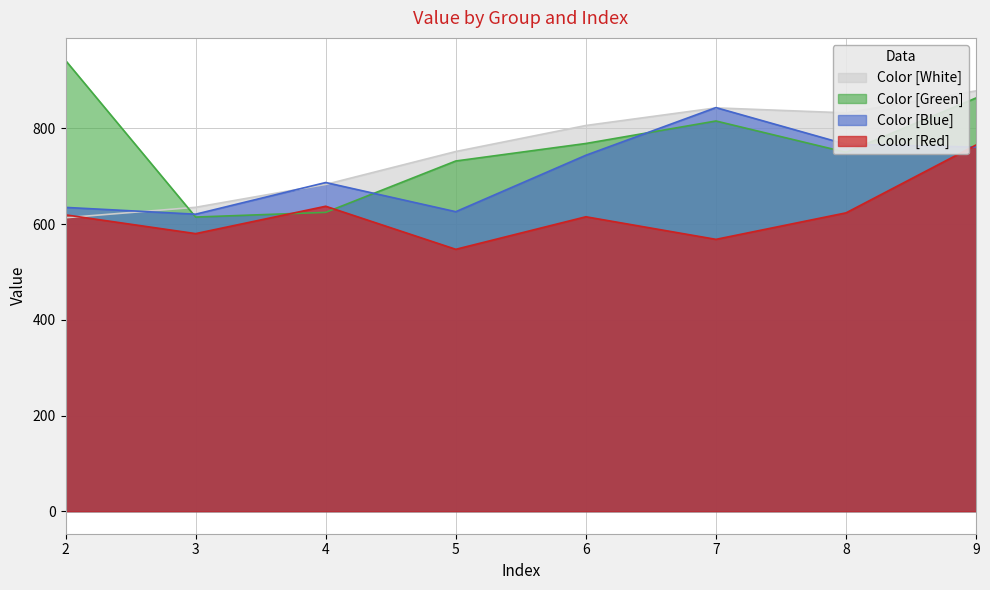

Read the Color [Blue] value at 2.

635.0